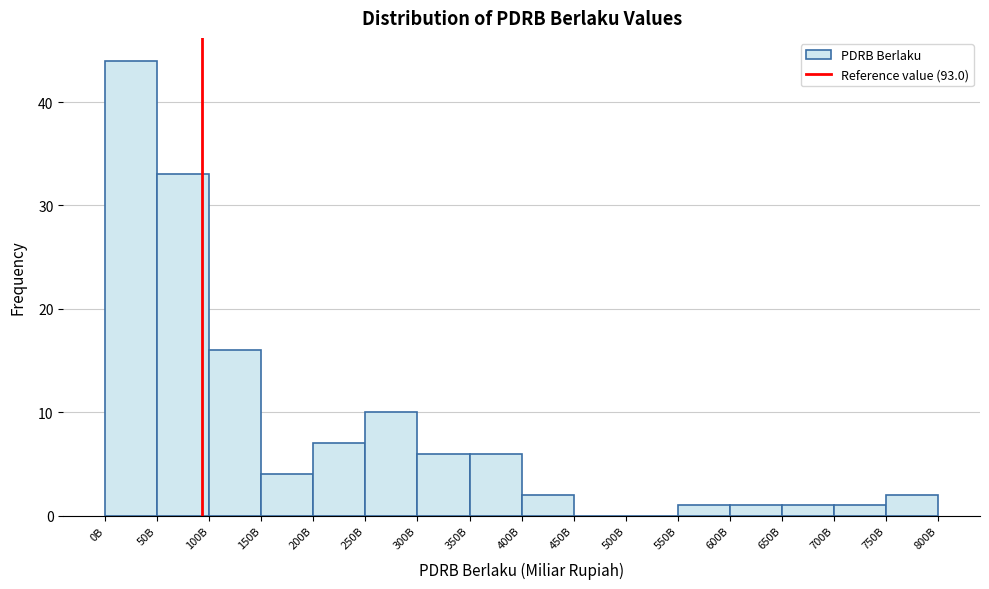

Reading right to left, list all the values displayed in this chart.

750B=2	700B=1	650B=1	600B=1	550B=1	500B=0	450B=0	400B=2	350B=6	300B=6	250B=10	200B=7	150B=4	100B=16	50B=33	0B=44